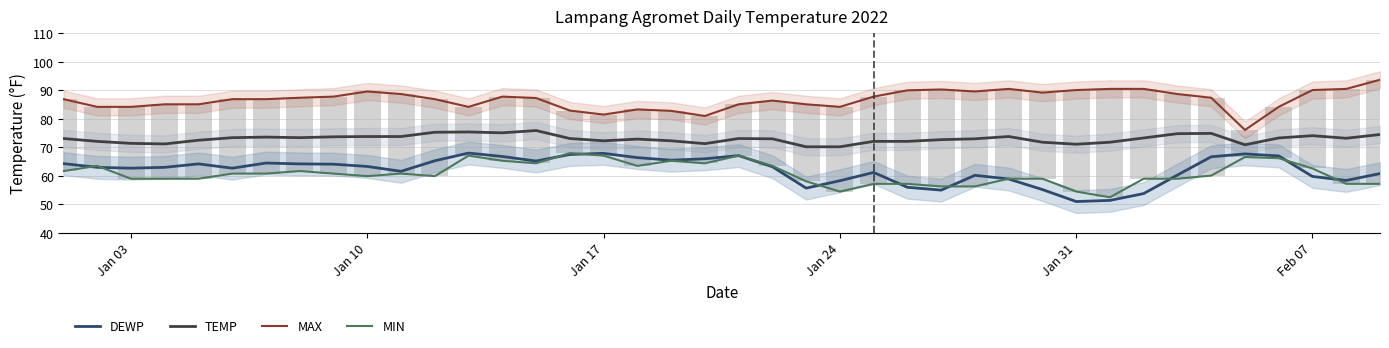

Which series has the largest total across all categories?

MAX